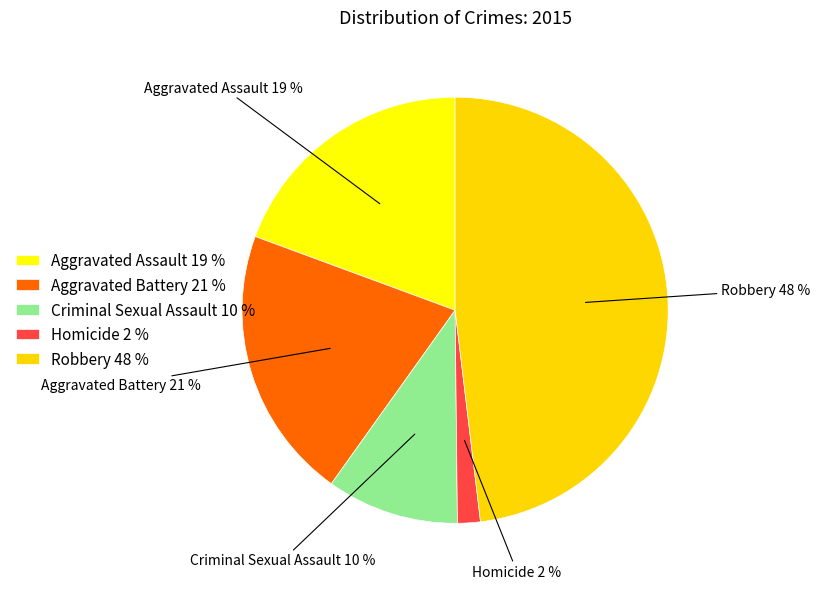

How many slices are in this pie chart?

5